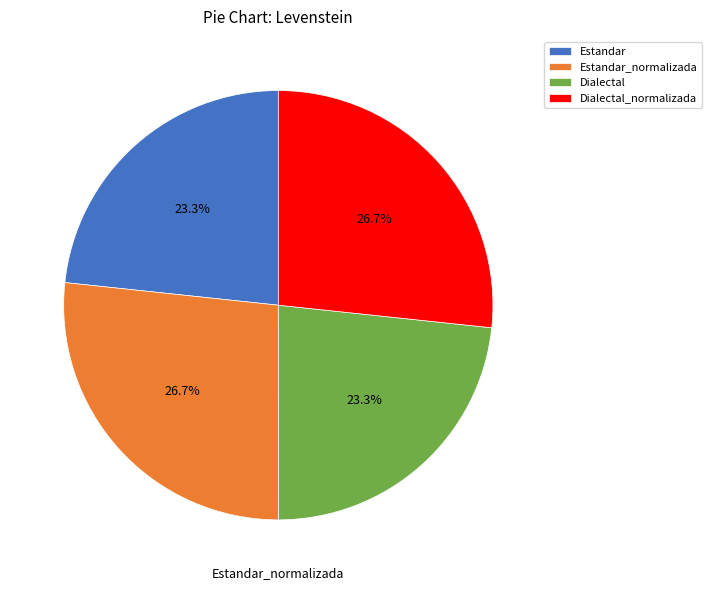

Does any single category account for the majority?

No